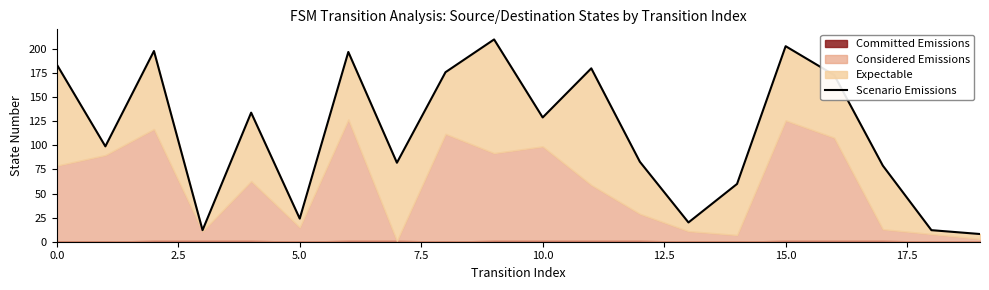

What is the maximum value shown in the chart?

210